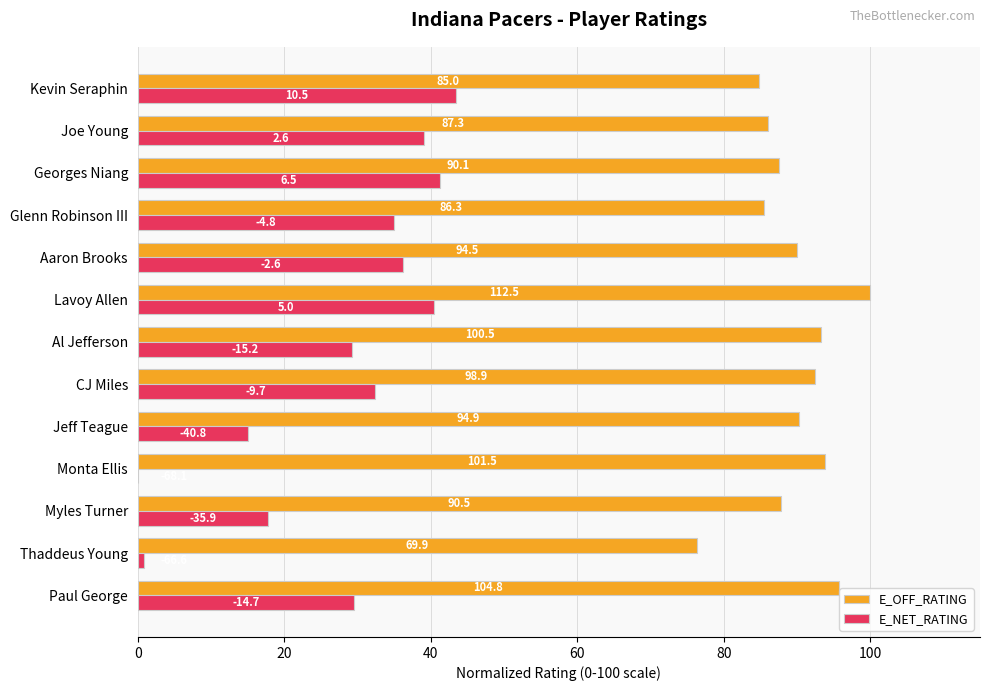

List the series in order of their peak value, lowest first.

E_NET_RATING, E_OFF_RATING